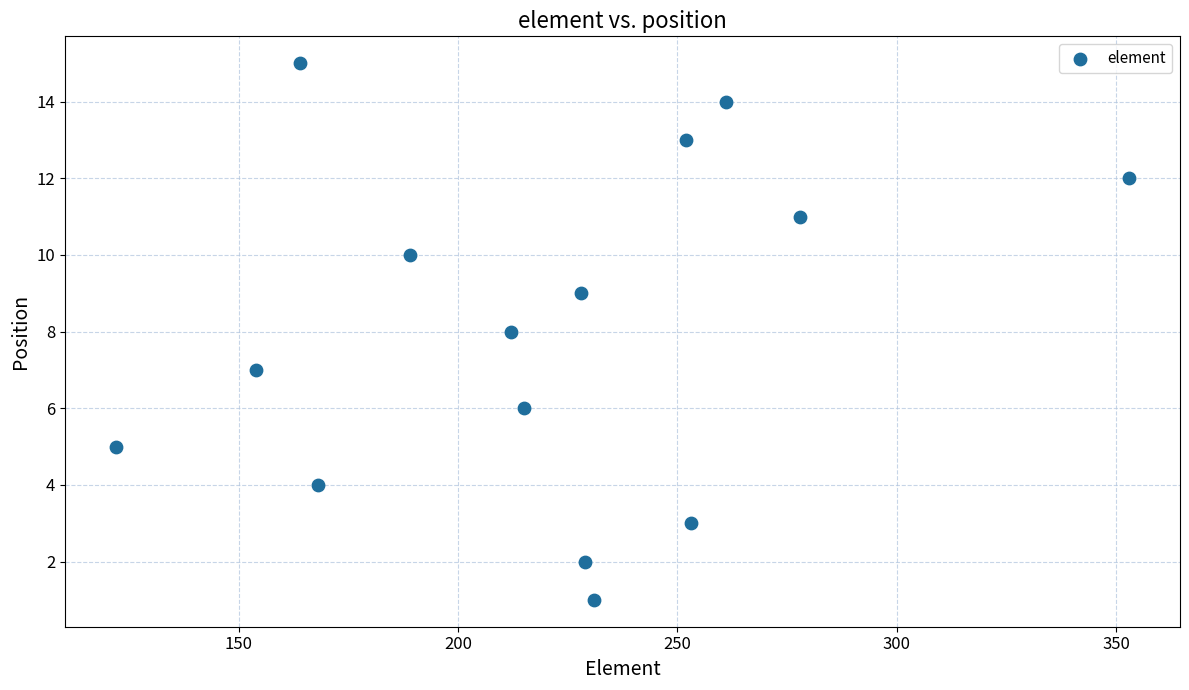

What is the range of X values (max minus min)?

231